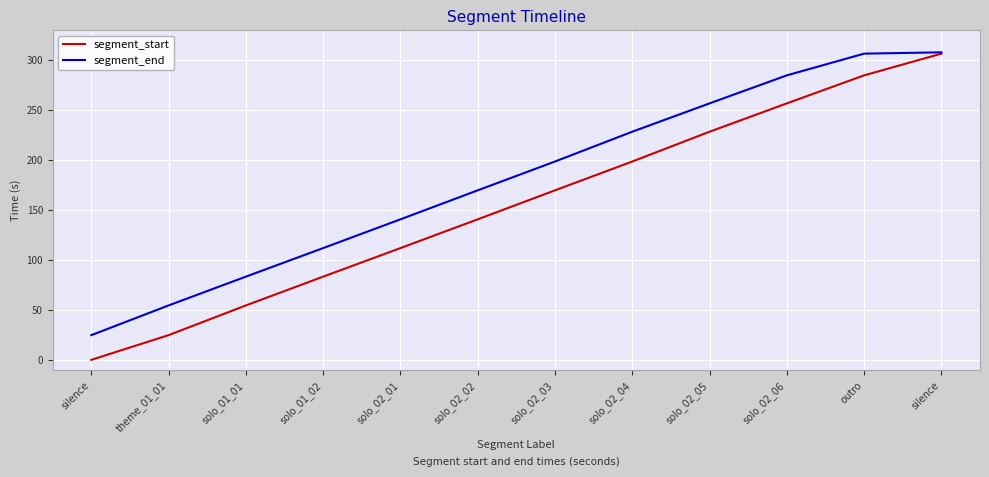

Is the value of segment_start at outro greater than the value of segment_end at solo_02_06?

No